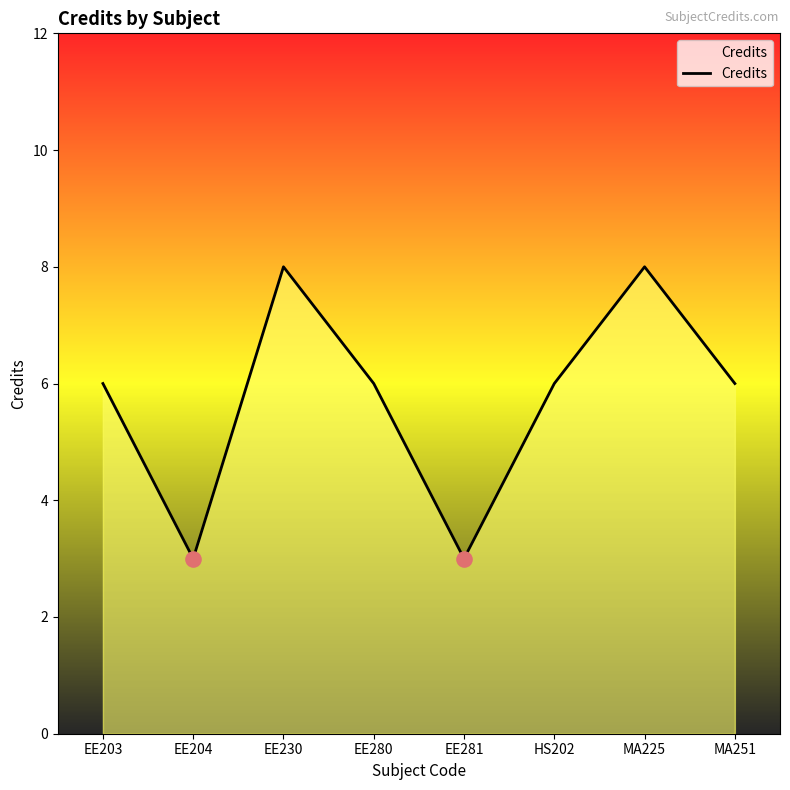

What is the ratio of the value at EE203 to the value at EE281?

2.0